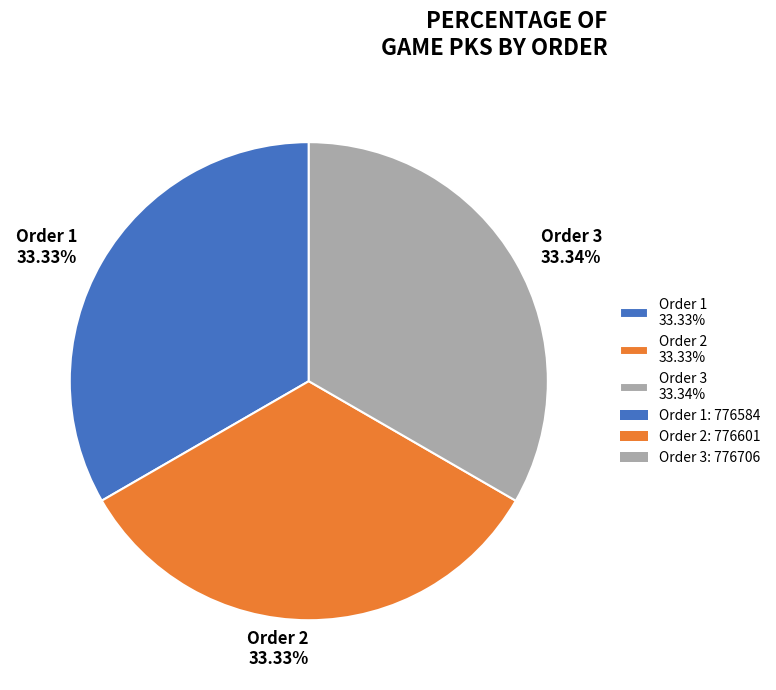

Do Order 3 33.34% and Order 1 33.33% together represent more than half of the pie?

Yes